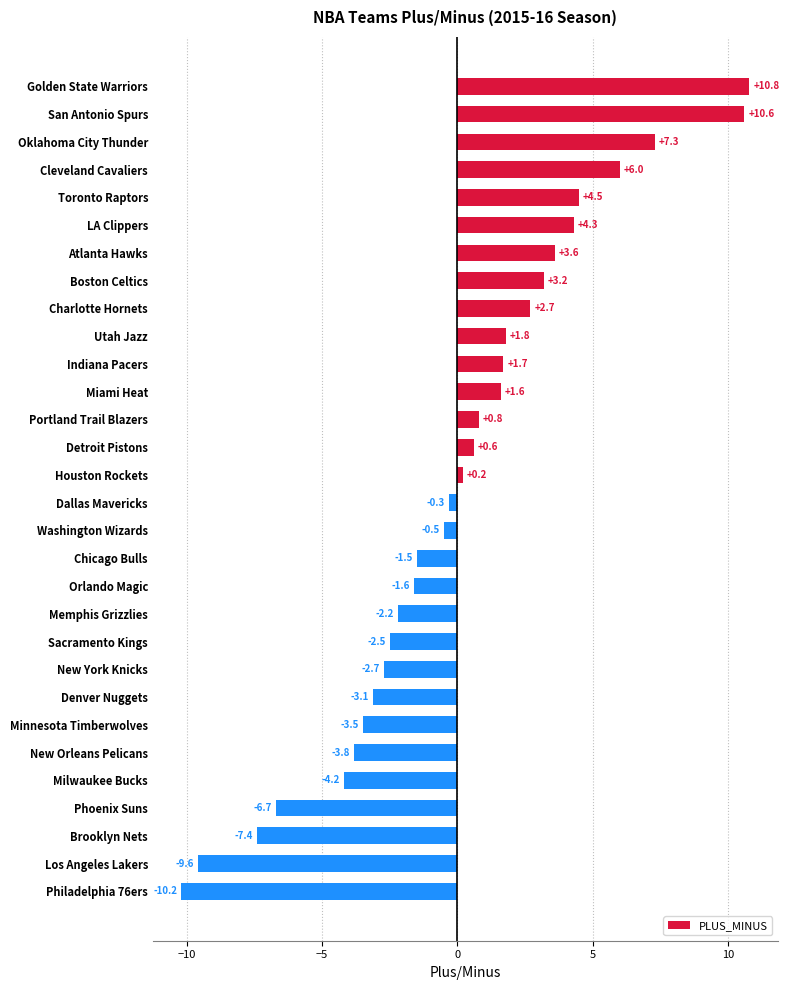

What position from the bottom is Boston Celtics?

23